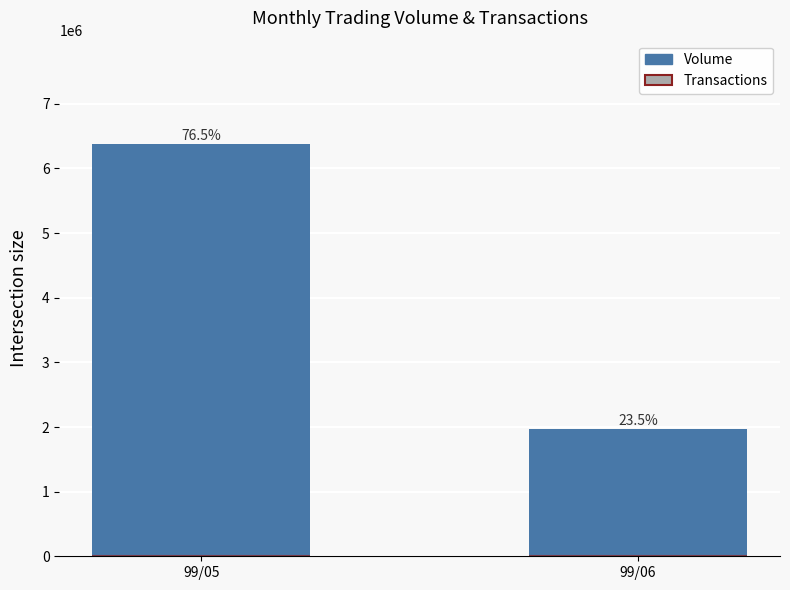

What is the average value of the Transactions series?

115